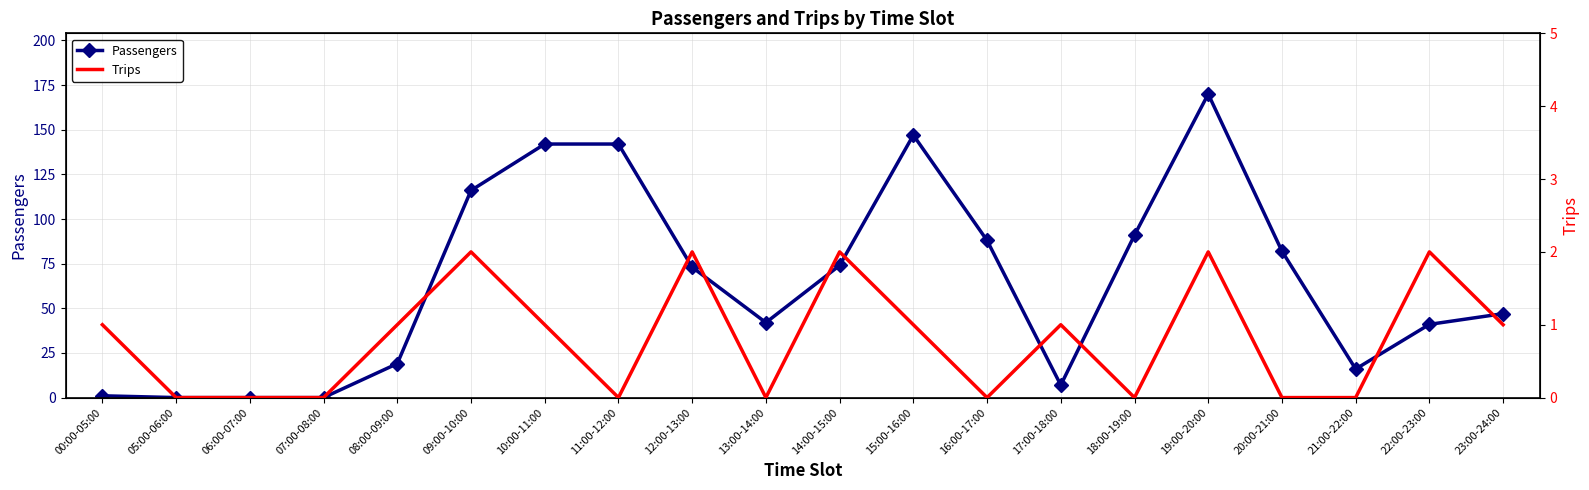

What is the label of the 2nd point from the left?

05:00-06:00